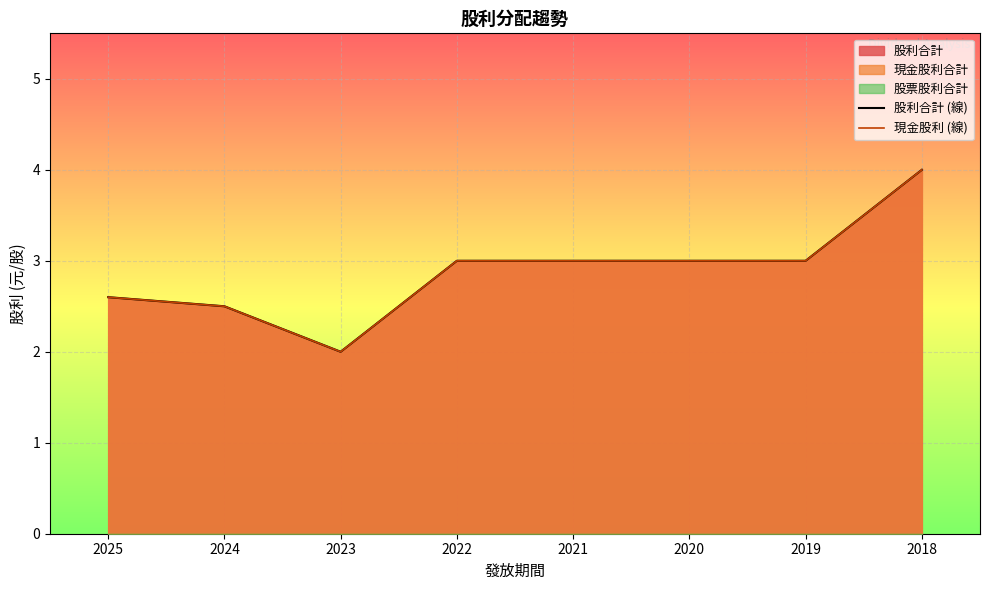

What is the maximum value for 現金股利 (線)?

4.0